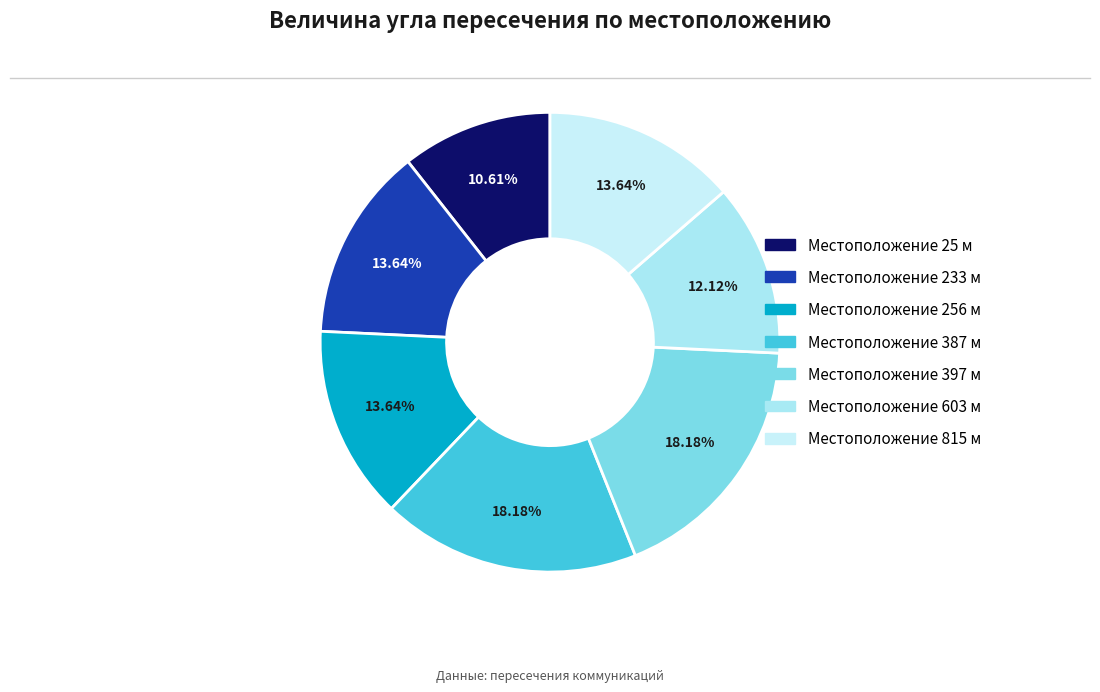

Which slice is the largest?

387